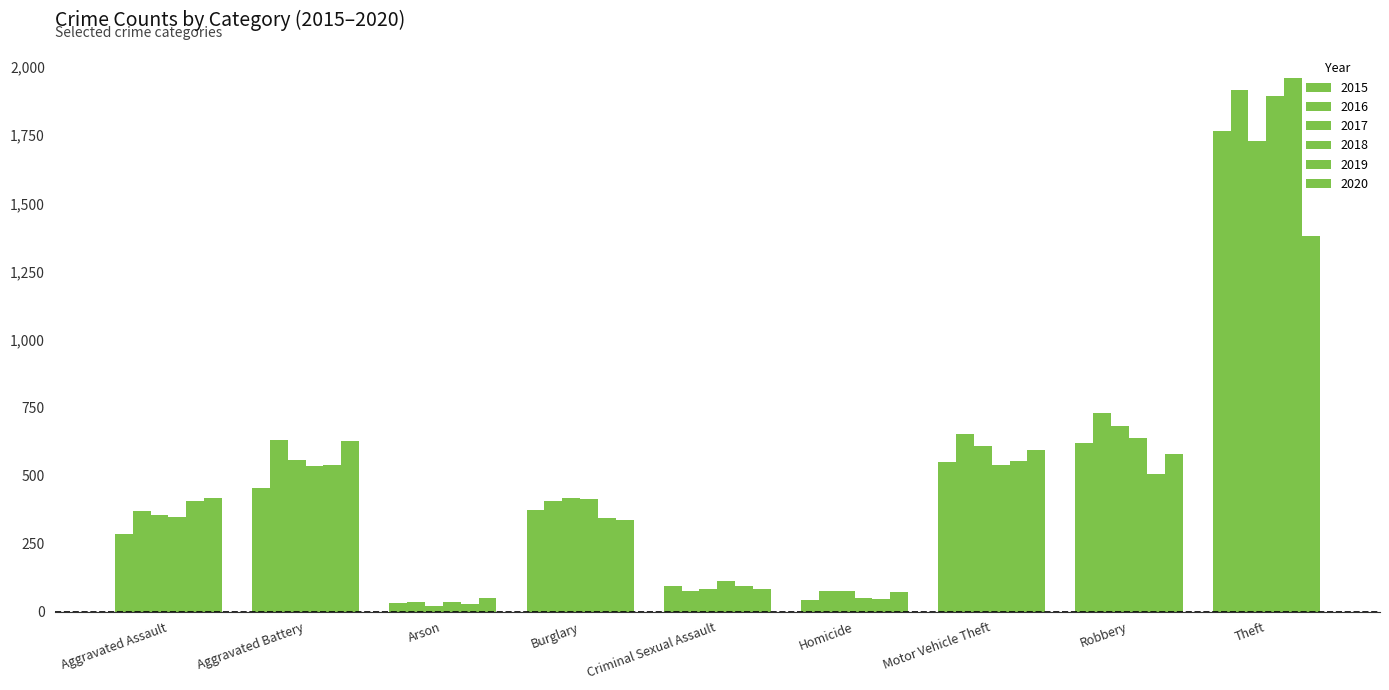

Count the number of data series in this chart.

6